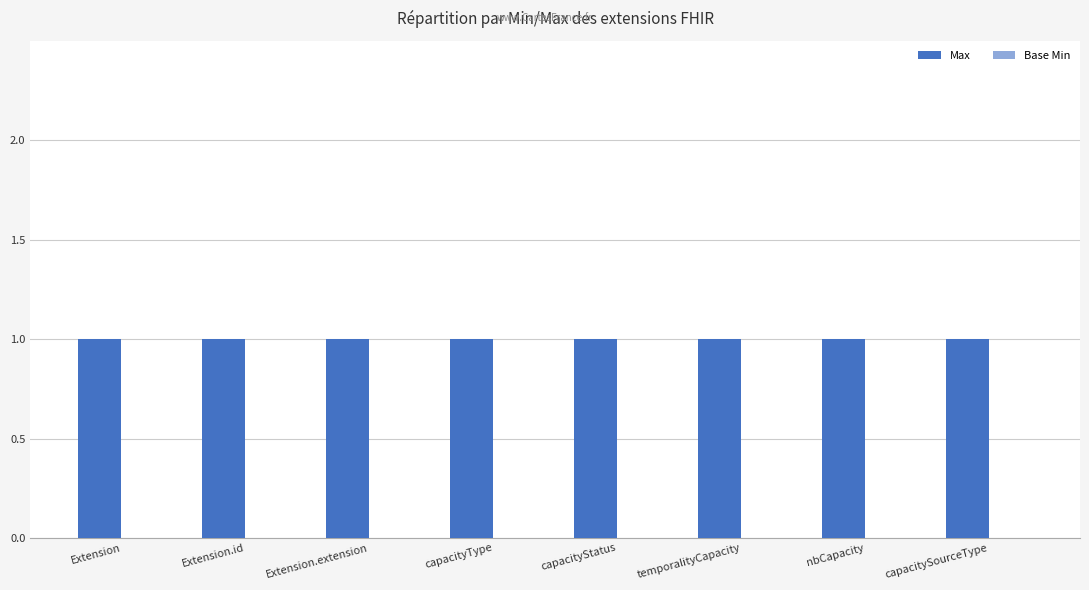

The value of Max at capacityStatus is 0. True or false?

False